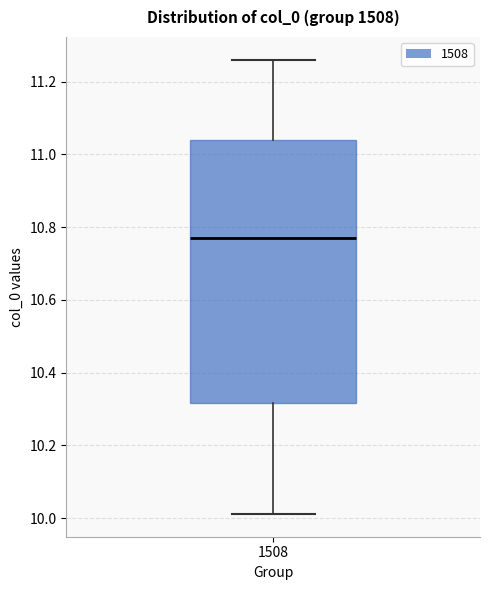

Where is the lower edge of the box at x = 1508 on the y-axis? The values are not printed on the chart, so give them approximately, as read against the axis.

10.32